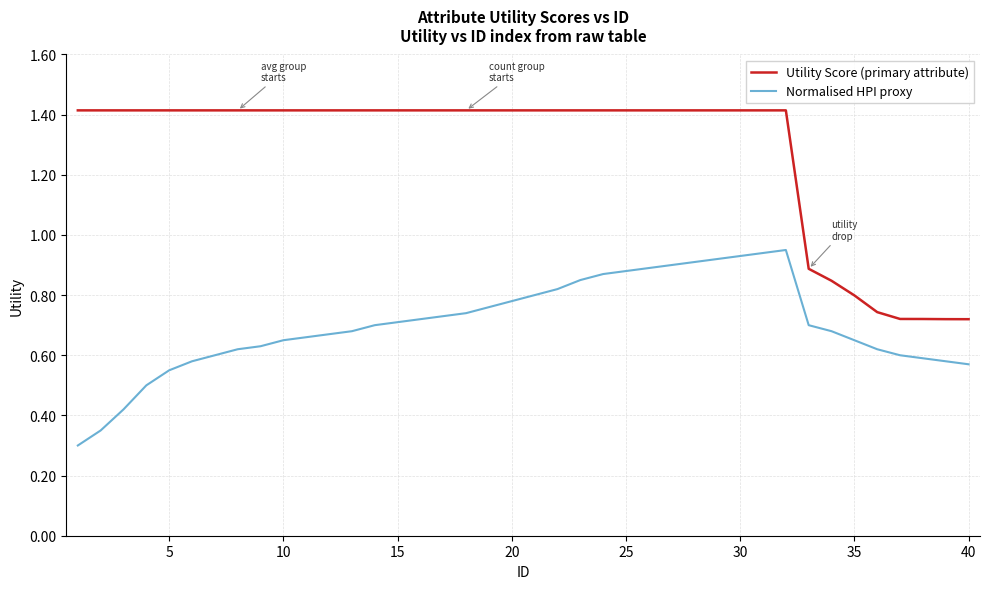

List the series in order of their overall mean, highest first.

Utility Score (primary attribute), Normalised HPI proxy